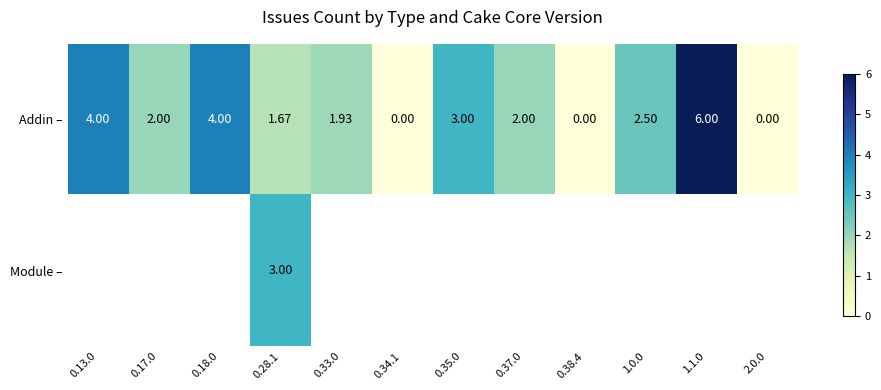

How many values in the Addin – series are below 2?

5